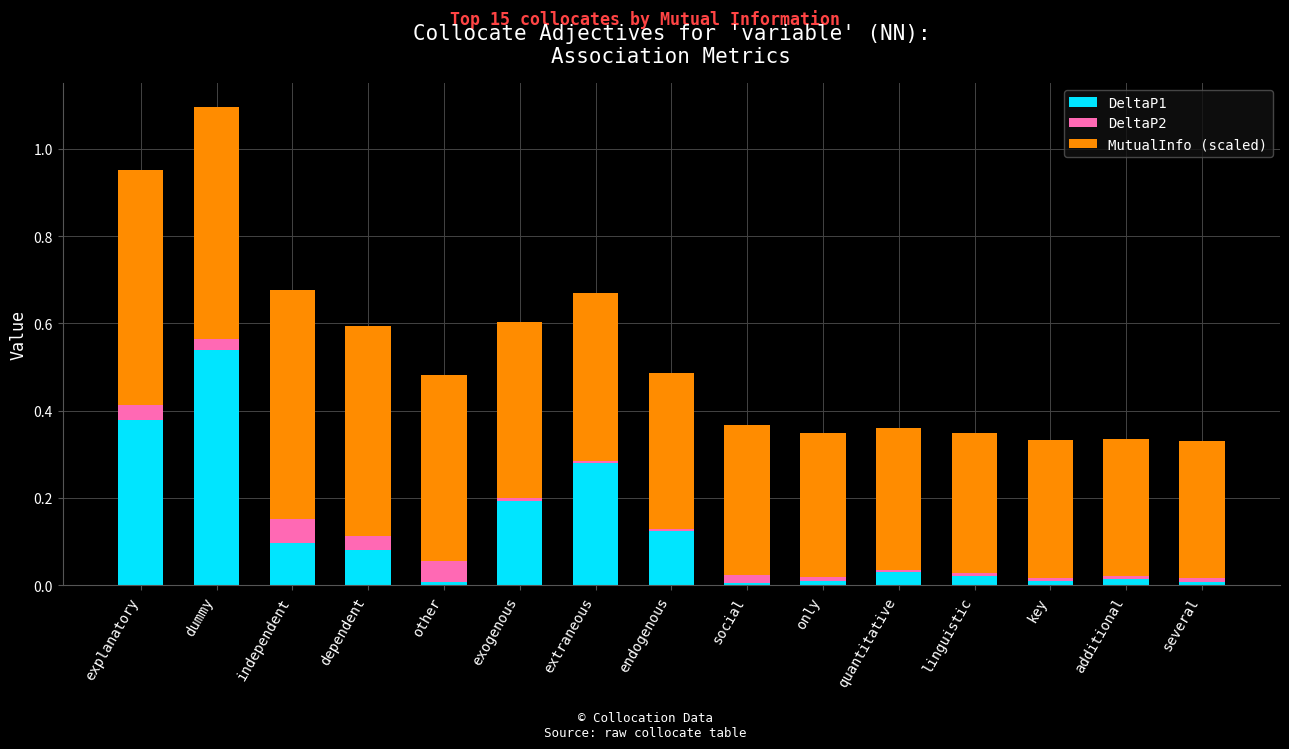

Is it true that DeltaP1 equals 0.0 at dependent?

False